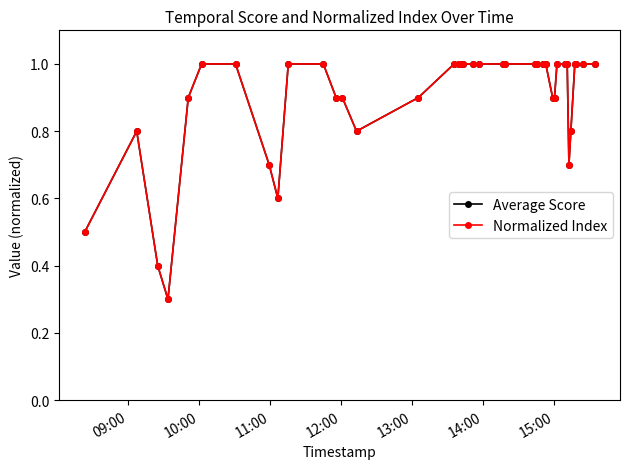

How many lines are shown in the chart?

2